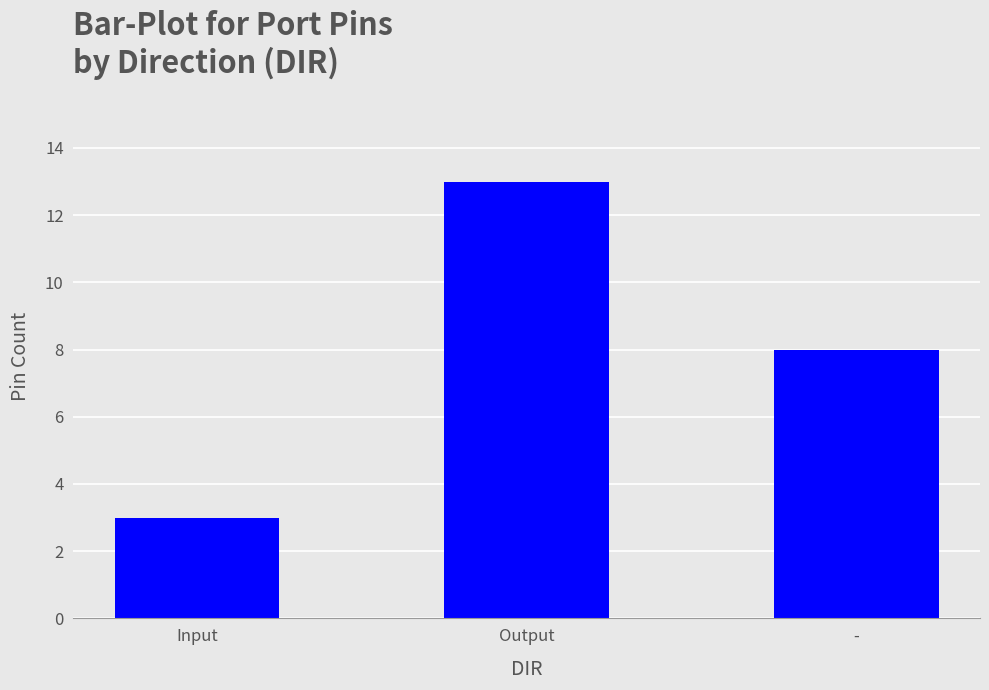

True or false: the data shows 5 at -.

False